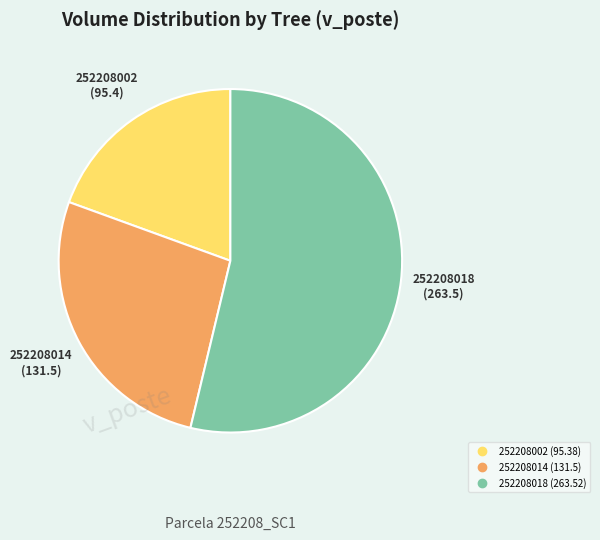

Does any single category account for the majority?

Yes